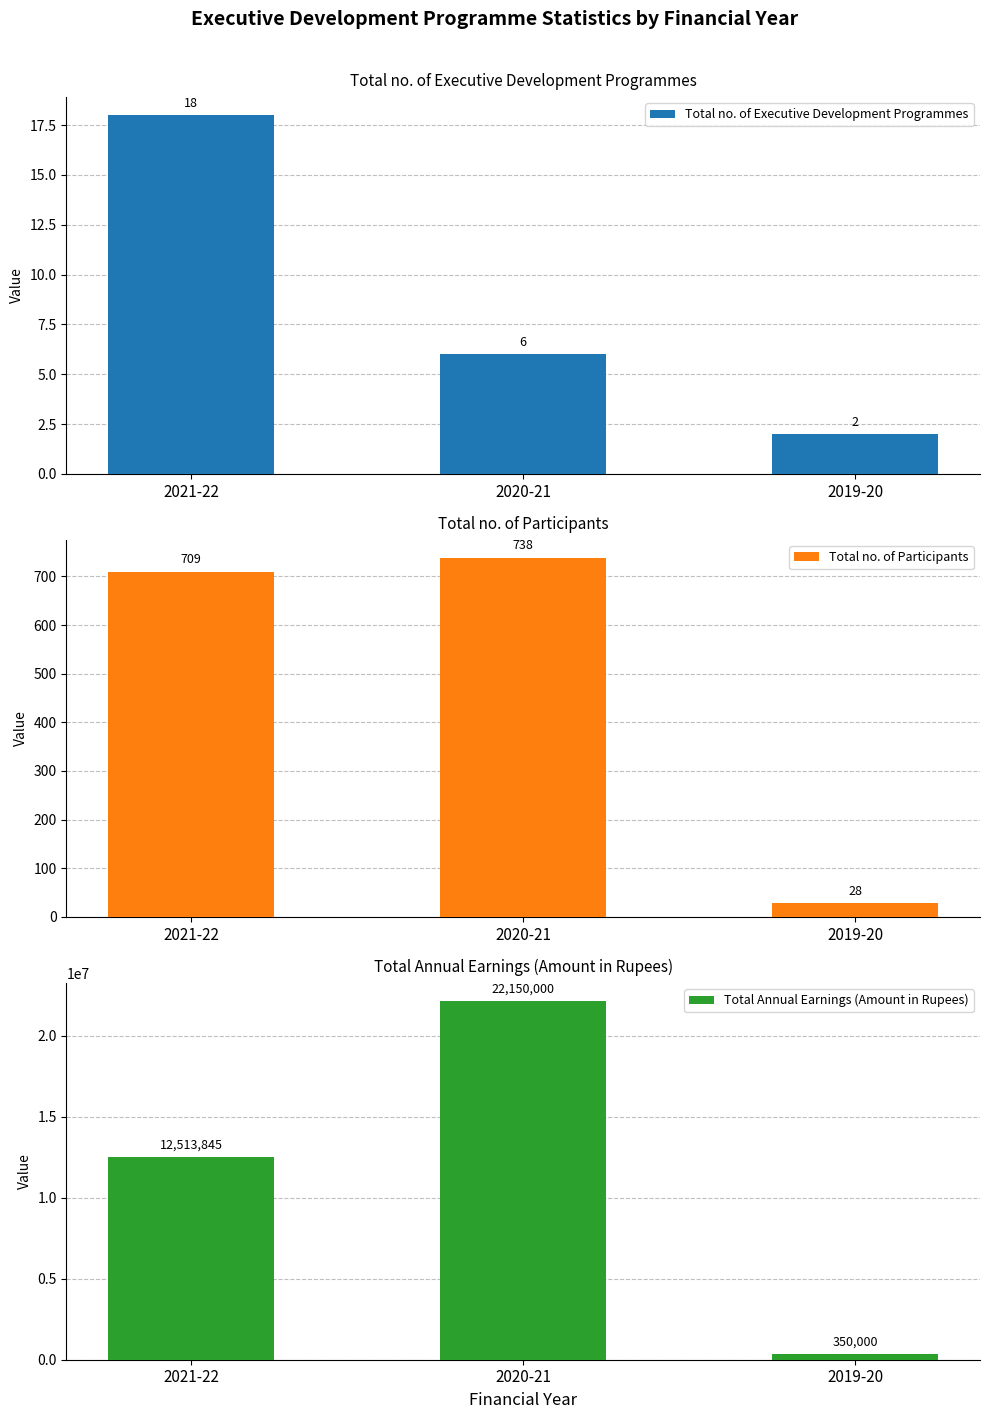

What position from the left is 2019-20?

3